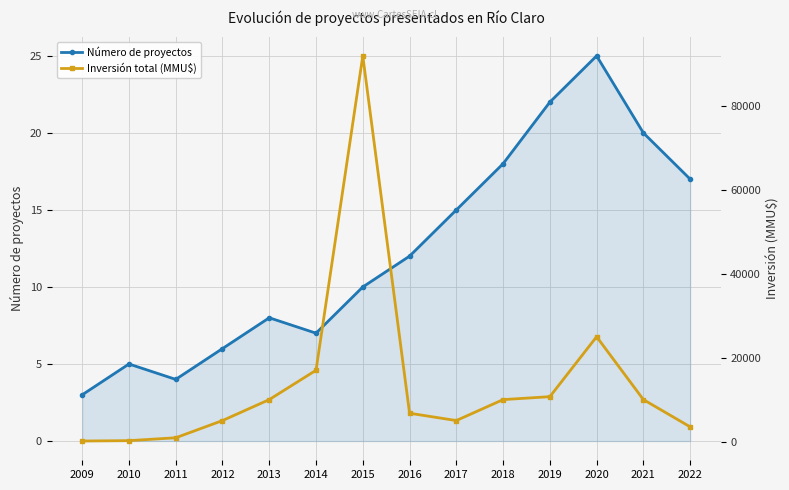

The value of Inversión total (MMU$) at 2021 is 6571. True or false?

False